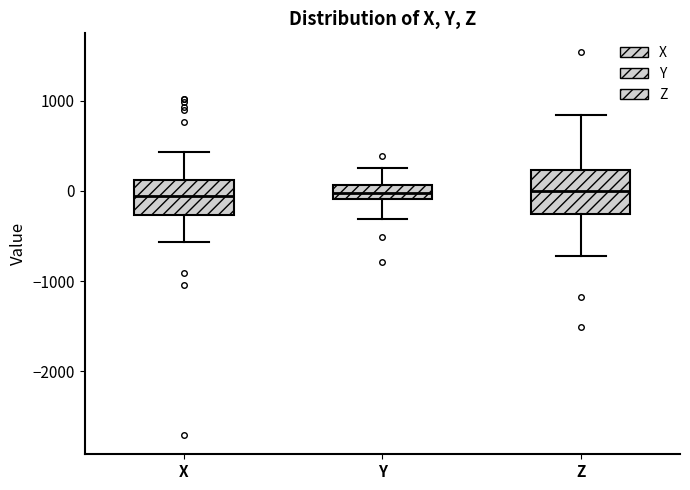

Reading left to right, read every box against the y-axis: the position of its median line, the range the box covers, and the ends of its whiskers. The values are not printed on the chart, so give them approximately, as read against the axis.

X: median -100, box -300 to 100, whiskers -600 to 400
Y: median 0, box -100 to 100, whiskers -300 to 300
Z: median 0, box -300 to 200, whiskers -700 to 800